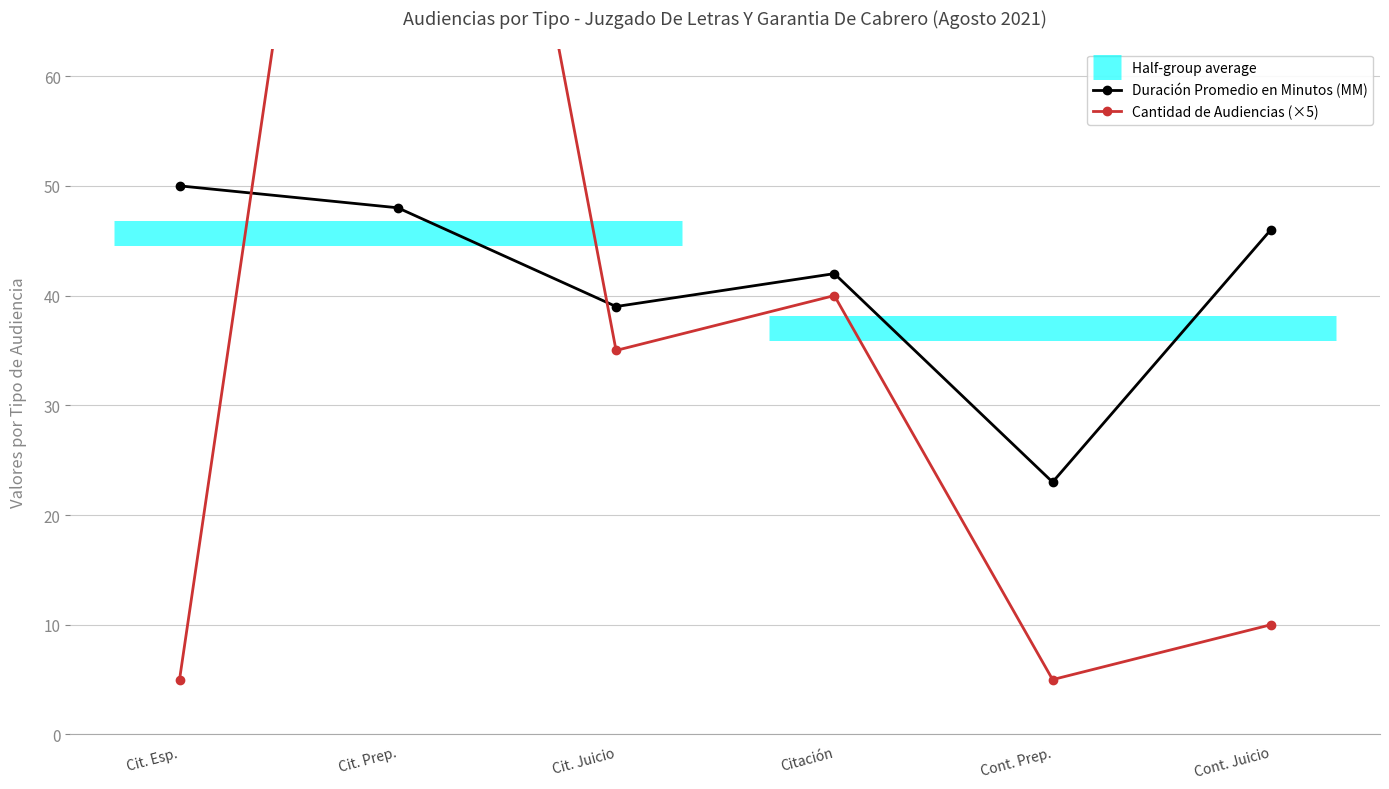

The value of Cantidad de Audiencias (×5) at Cit. Juicio is 47. True or false?

False